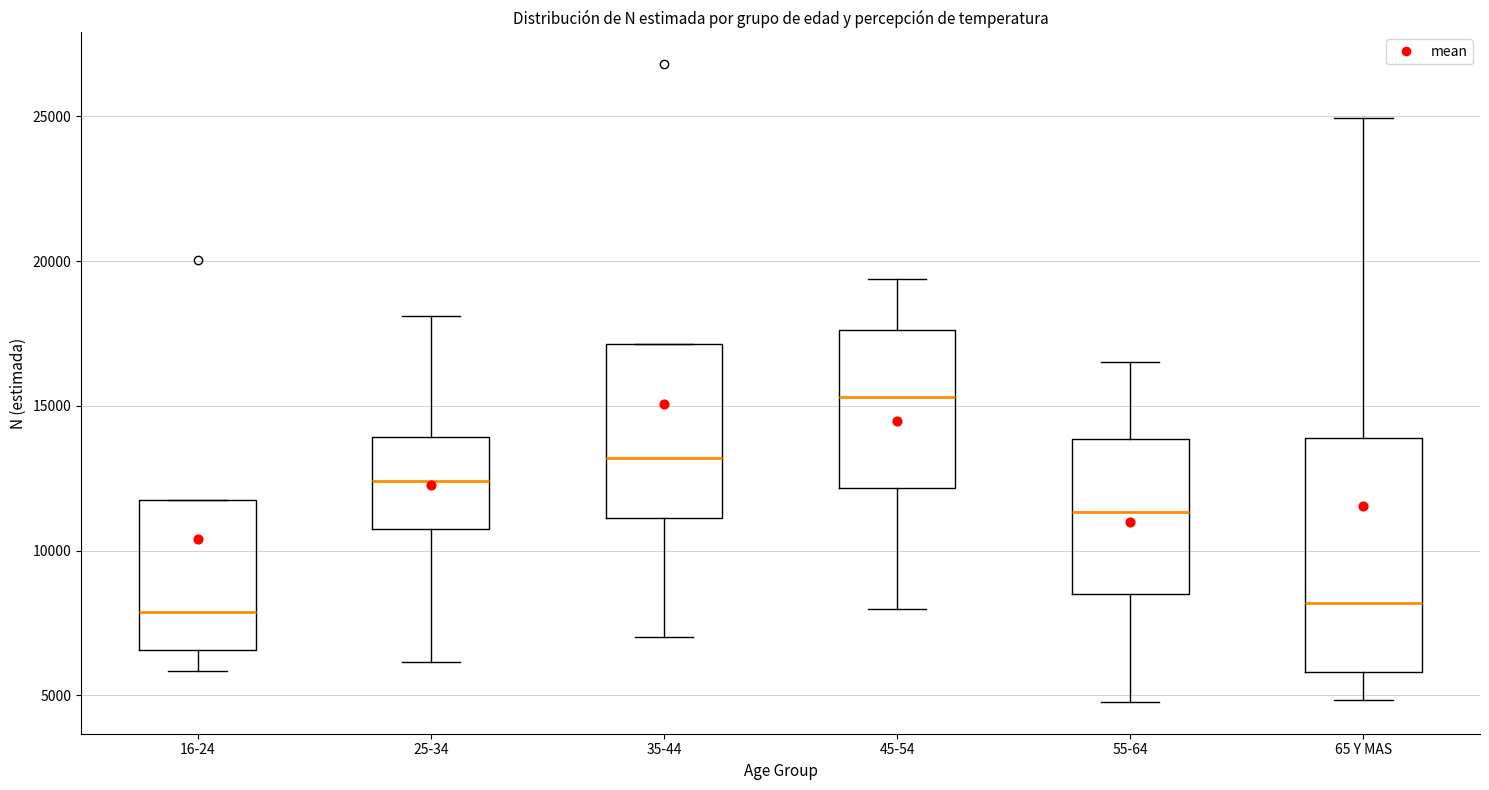

Where is the lower edge of the box for 65 Y MAS on the y-axis? The values are not printed on the chart, so give them approximately, as read against the axis.

6000